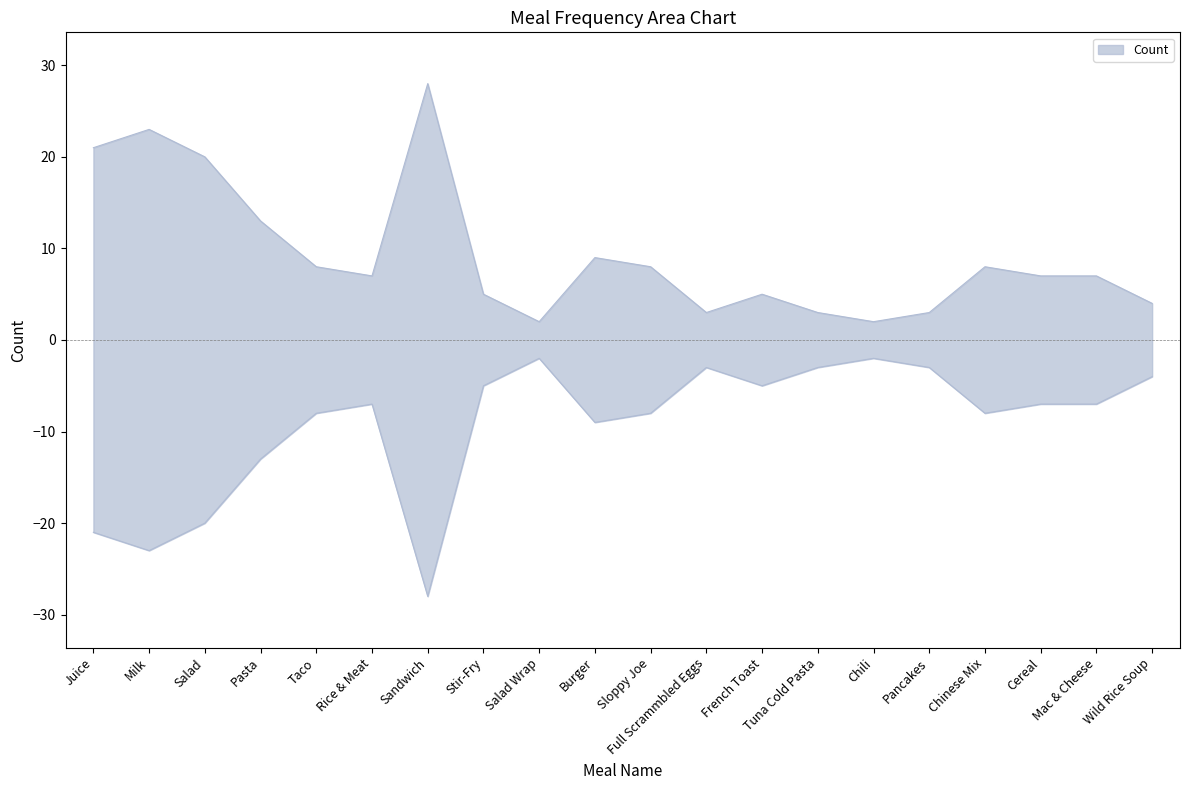

At which category does the data reach its first local peak?

Milk